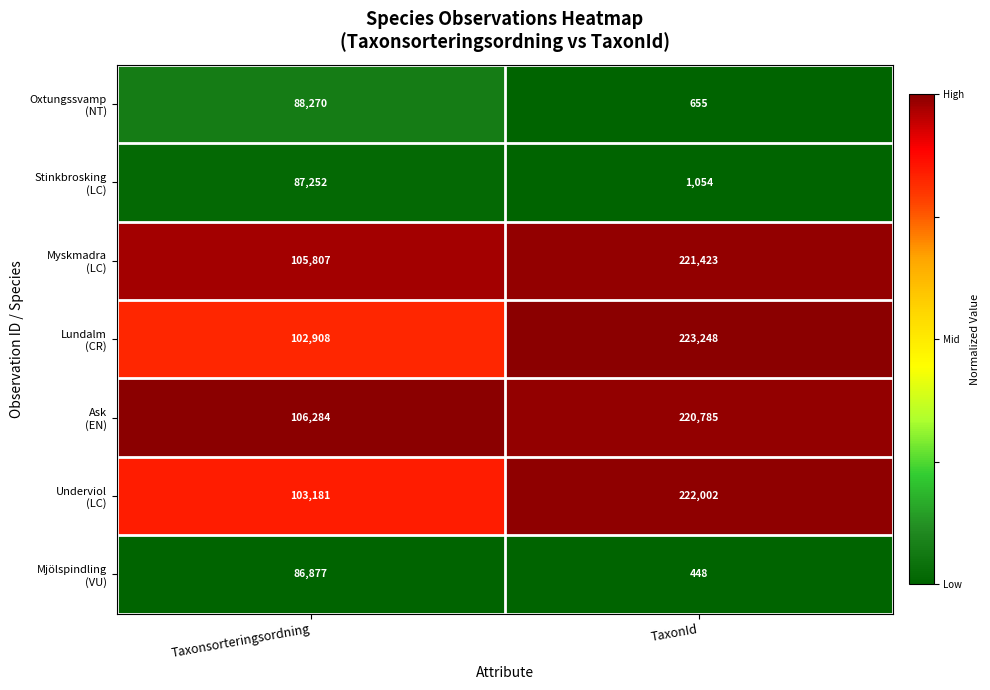

At which category is the sum across all series the highest?

TaxonId